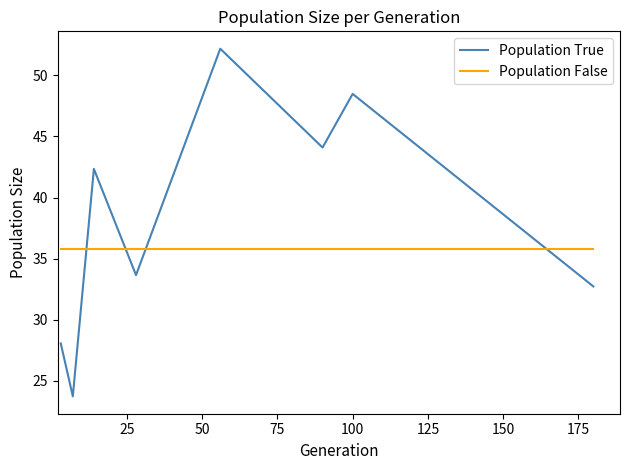

Which series has the largest total across all categories?

Population True